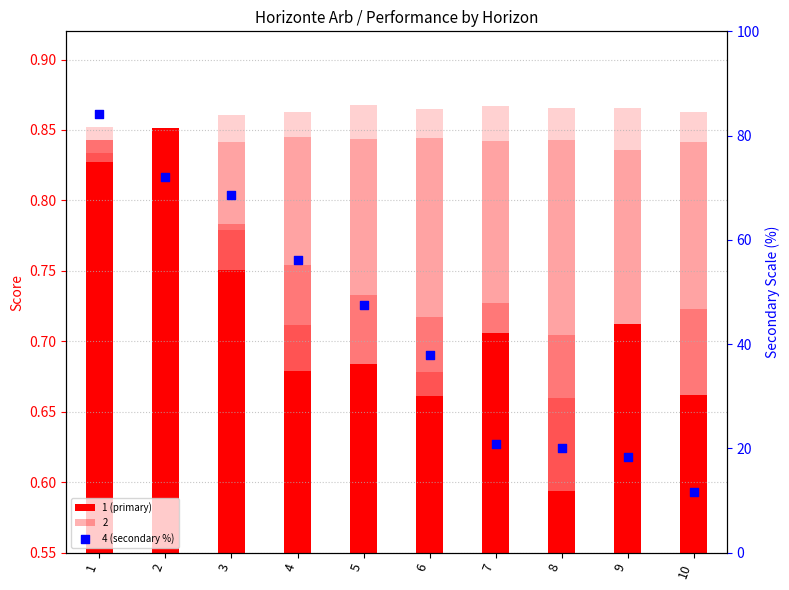

Which series has the largest Y range (max minus min)?

4 (secondary %)